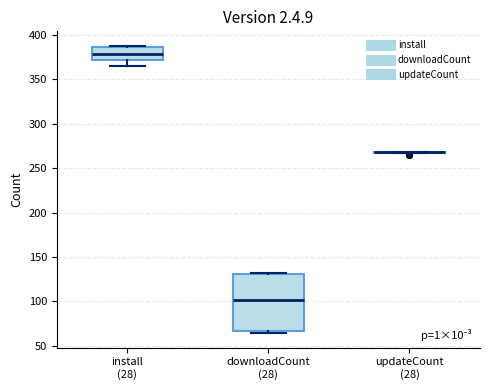

Where is the lower edge of the box for downloadCount (28) on the y-axis? The values are not printed on the chart, so give them approximately, as read against the axis.

65